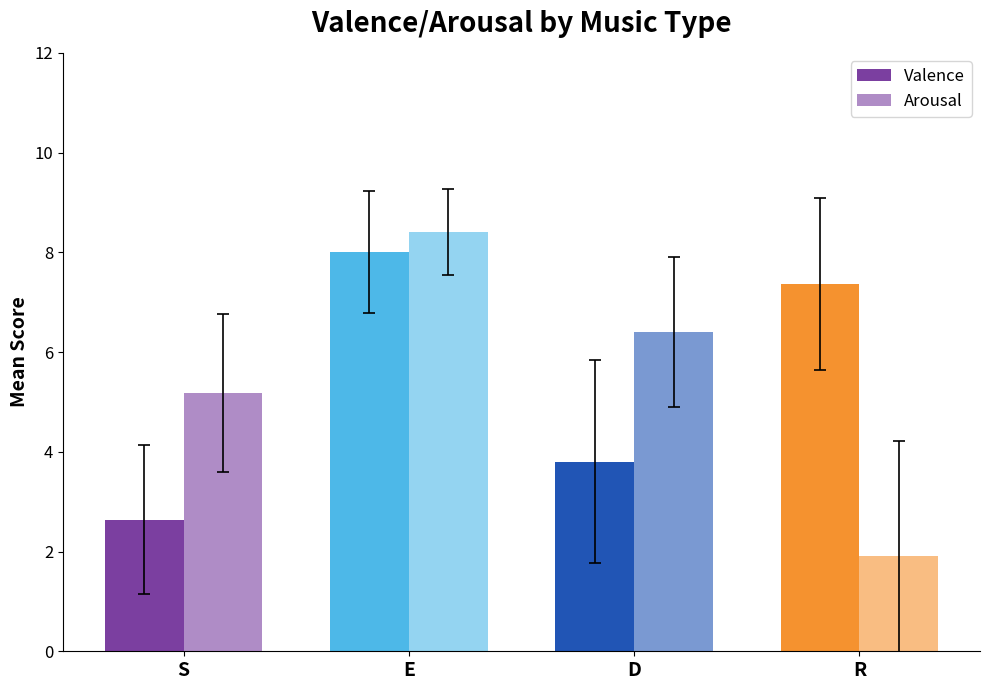

What is the difference between the Valence values at R and S?

4.7